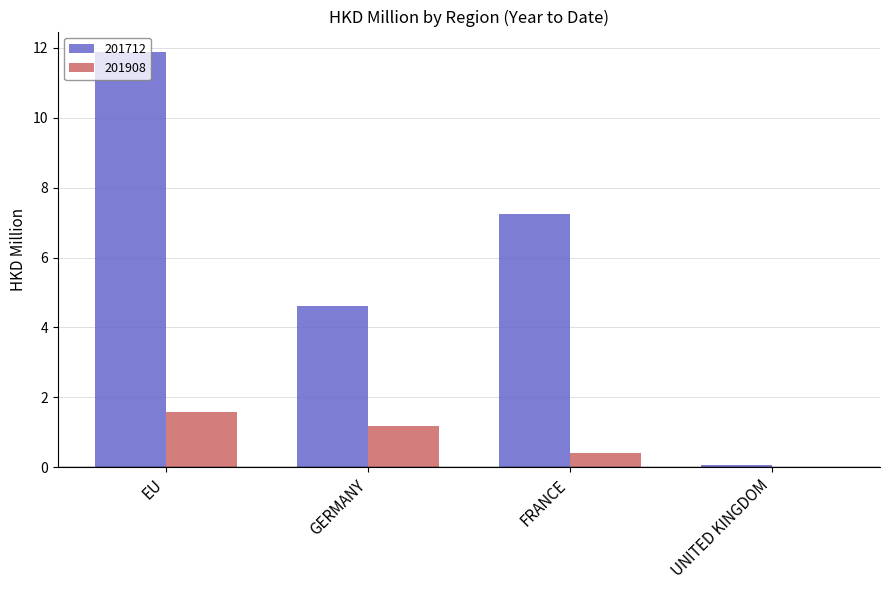

Is it true that 201712 equals 3.7 at FRANCE?

False